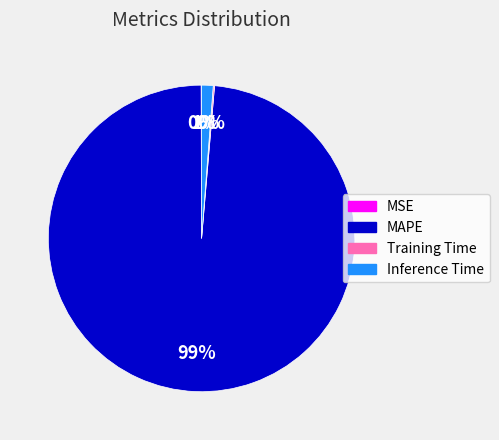

Which slice is the largest?

MAPE